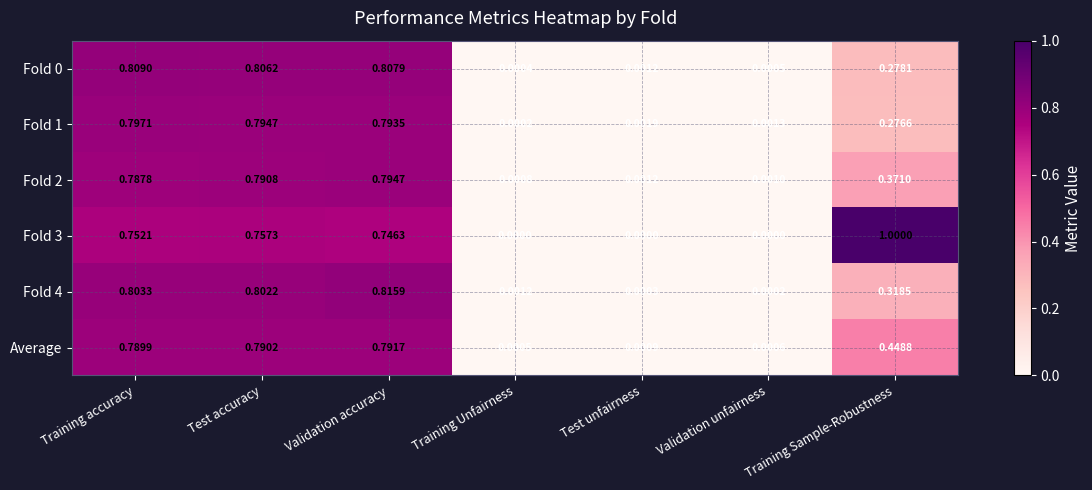

Is the value of Fold 1 at Training accuracy greater than the value of Fold 2 at Test unfairness?

Yes